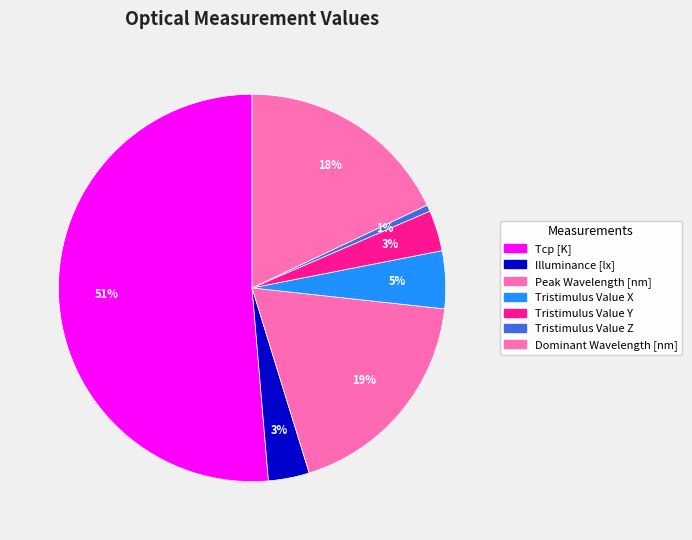

What percentage is the Tristimulus Value X slice, to the nearest percent?

5%